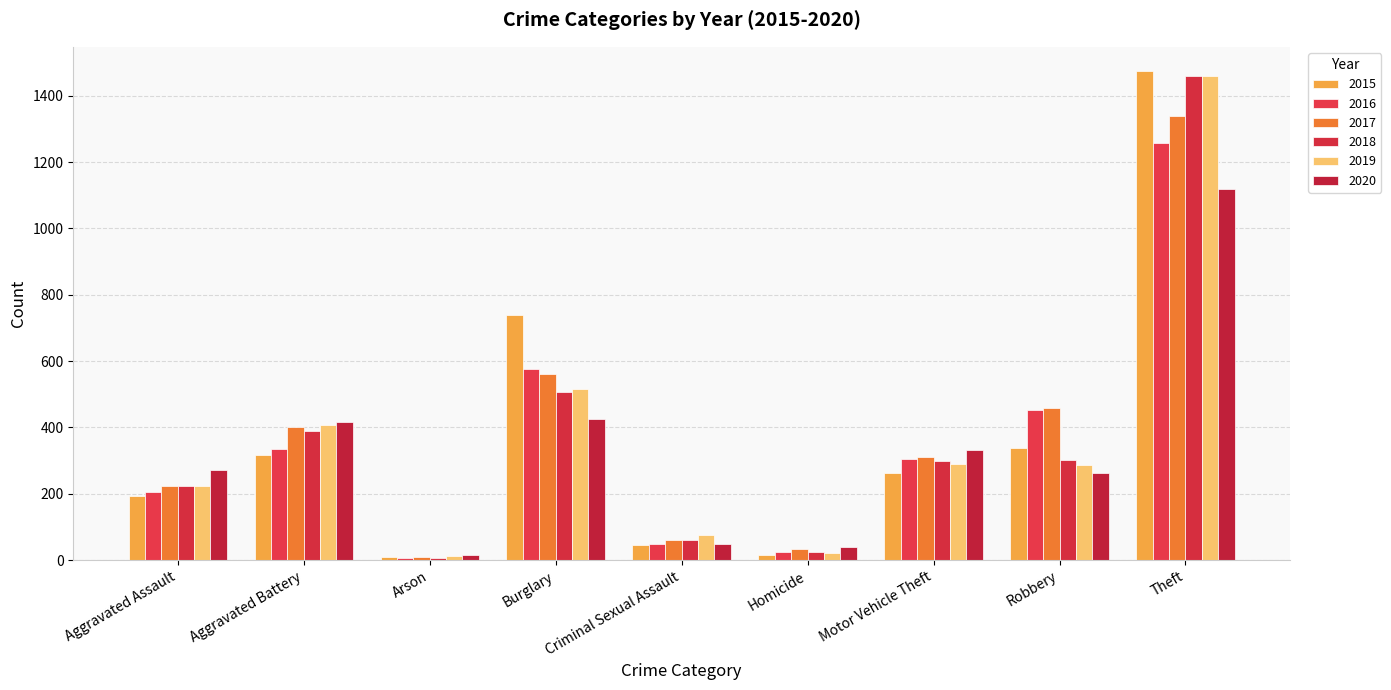

Reading right to left, list all the values displayed in this chart.

2015: Theft=1474	Robbery=337	Motor Vehicle Theft=263	Homicide=15	Criminal Sexual Assault=46	Burglary=738	Arson=9	Aggravated Battery=316	Aggravated Assault=194
2016: Theft=1259	Robbery=454	Motor Vehicle Theft=304	Homicide=26	Criminal Sexual Assault=50	Burglary=576	Arson=7	Aggravated Battery=336	Aggravated Assault=206
2017: Theft=1339	Robbery=460	Motor Vehicle Theft=312	Homicide=33	Criminal Sexual Assault=62	Burglary=562	Arson=10	Aggravated Battery=400	Aggravated Assault=225
2018: Theft=1461	Robbery=301	Motor Vehicle Theft=298	Homicide=25	Criminal Sexual Assault=60	Burglary=506	Arson=7	Aggravated Battery=389	Aggravated Assault=225
2019: Theft=1459	Robbery=287	Motor Vehicle Theft=290	Homicide=22	Criminal Sexual Assault=77	Burglary=517	Arson=12	Aggravated Battery=407	Aggravated Assault=223
2020: Theft=1120	Robbery=263	Motor Vehicle Theft=333	Homicide=41	Criminal Sexual Assault=48	Burglary=425	Arson=17	Aggravated Battery=416	Aggravated Assault=273